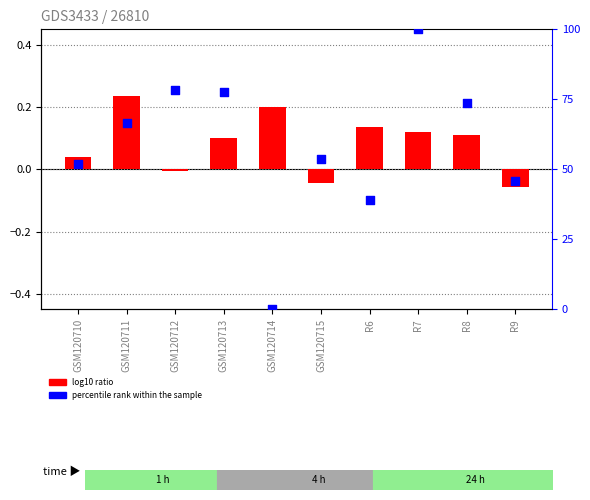

Is the value of col_1 at GSM120713 greater than the value of col_2 at GSM120713?

No